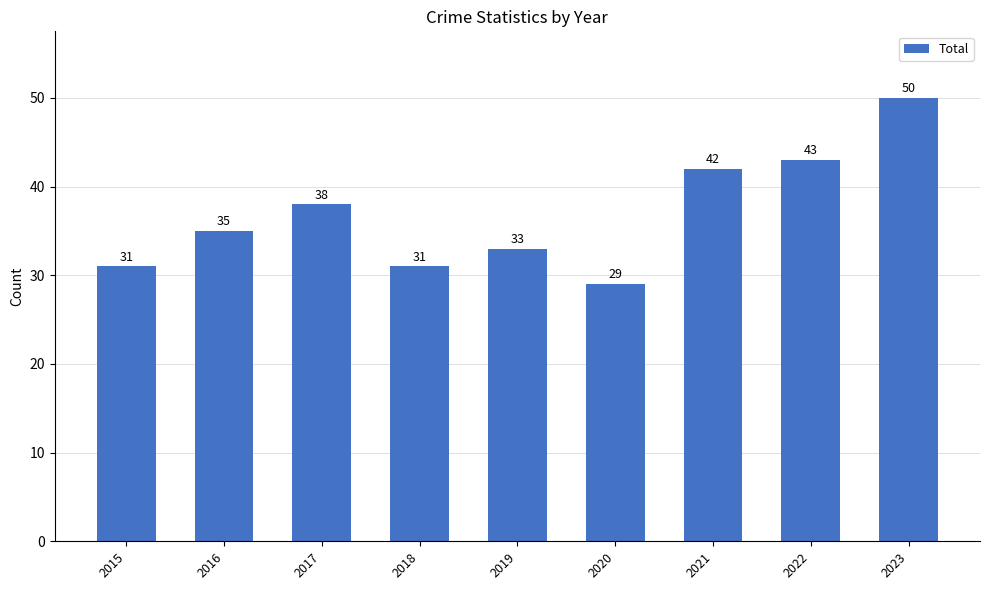

What is the change in value from 2019 to 2020?

-4